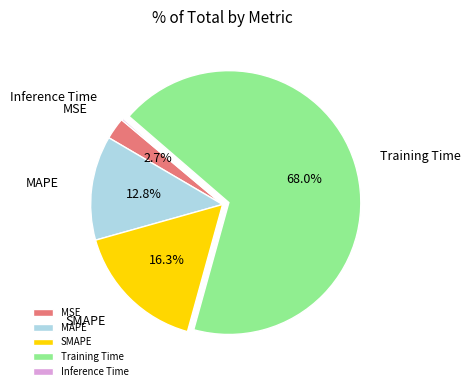

What is the largest slice in the pie chart?

Training Time